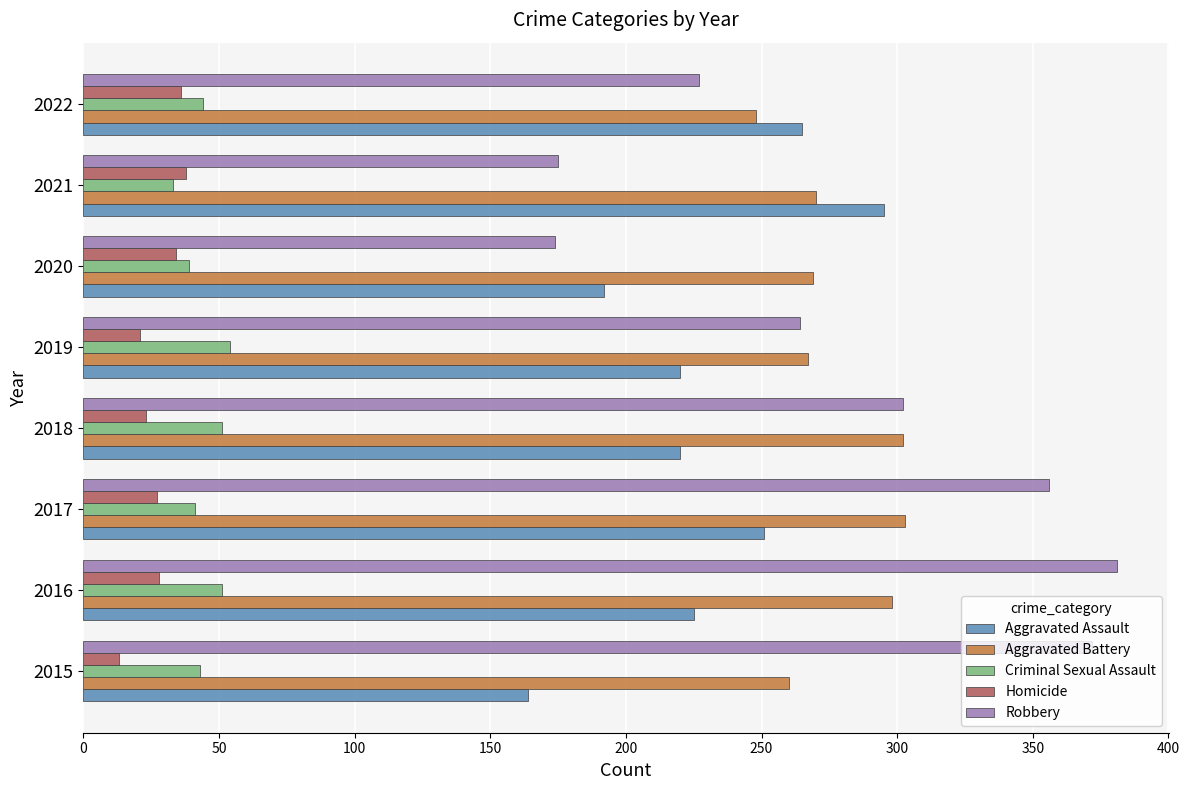

What is the lowest value of the Aggravated Battery series?

248